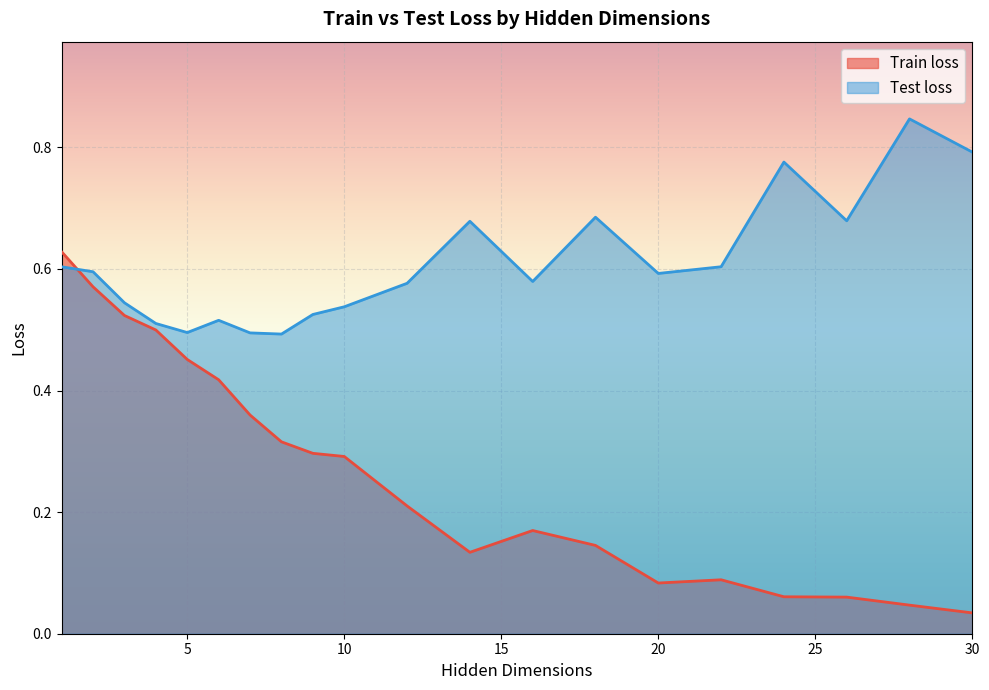

How many times do Test loss and Train loss cross each other?

1